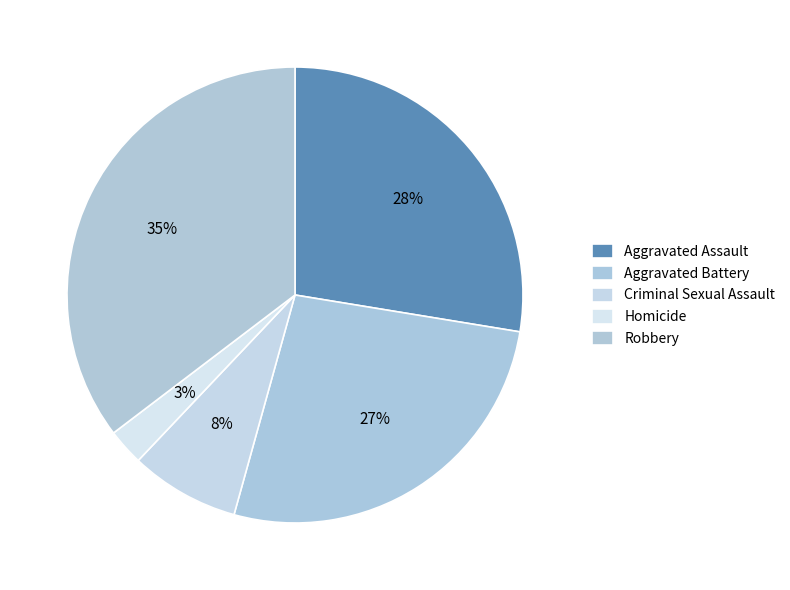

Count the number of slices in the pie.

5